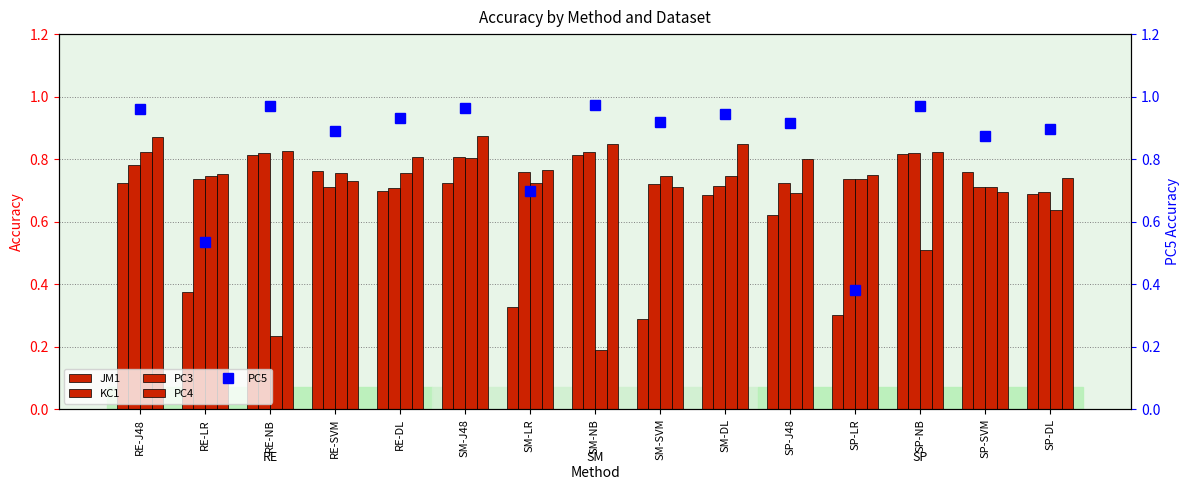

Which category has the highest value across all series?

SM-NB